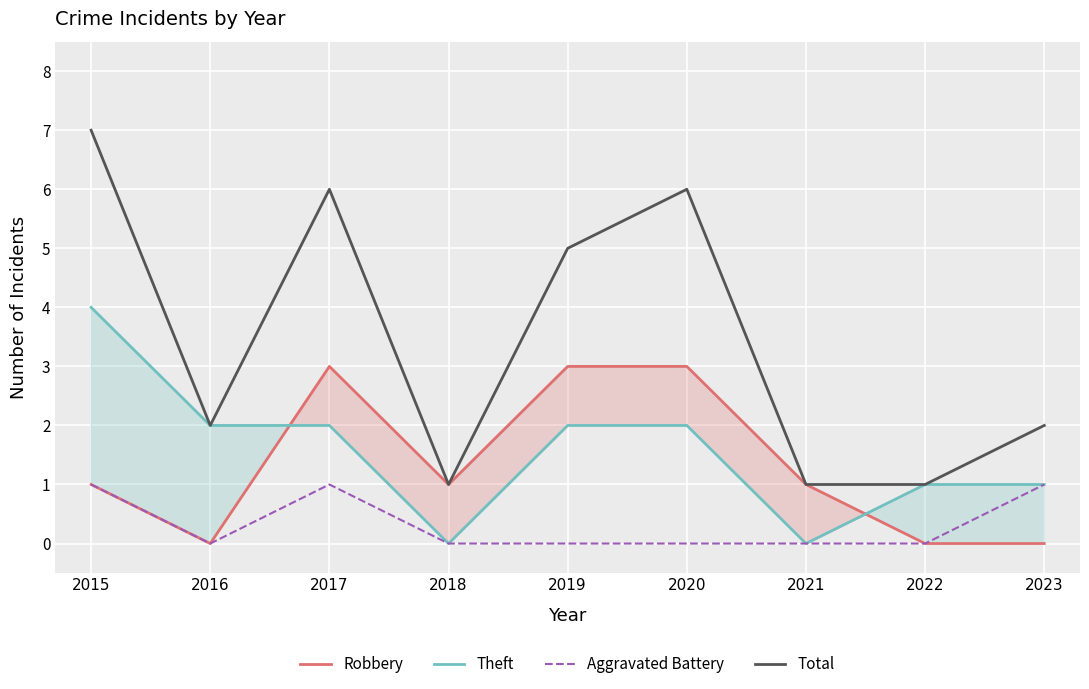

What is the sum of all Theft values?

14